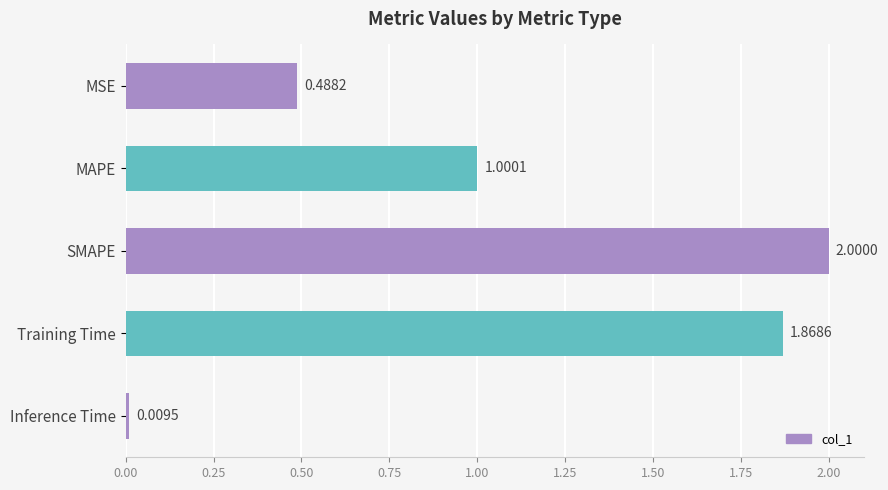

What is the difference between the second highest and second lowest values?

1.4